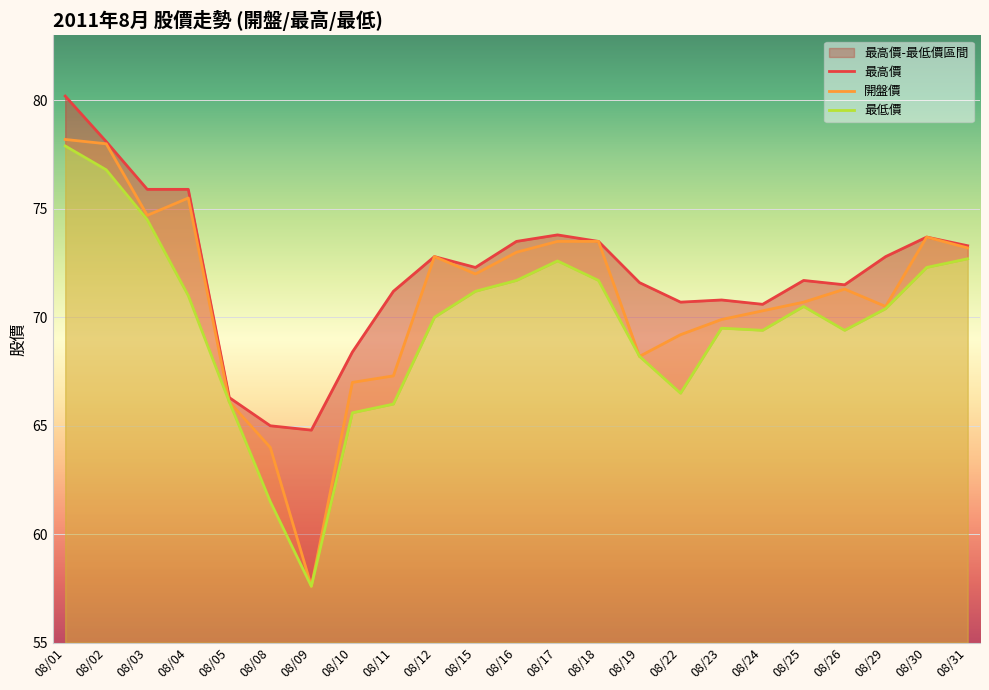

Which category has the lowest value across all series?

08/09